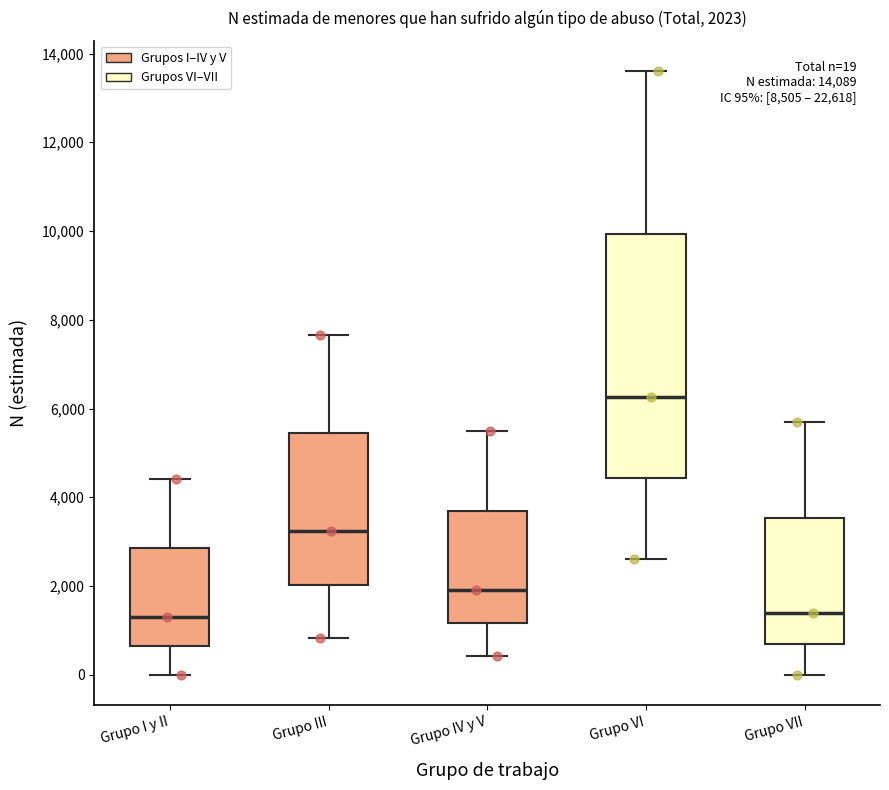

Which box is the tallest, from its lower edge to its upper edge?

Grupo VI